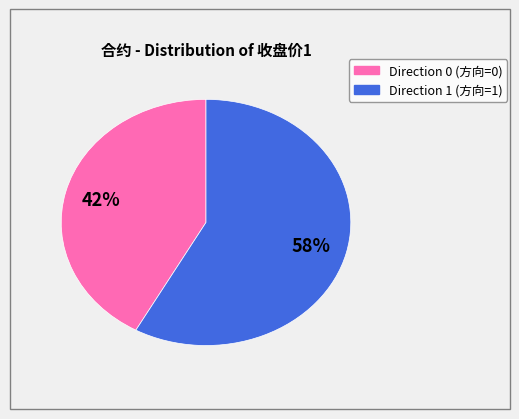

Does any single category account for the majority?

Yes